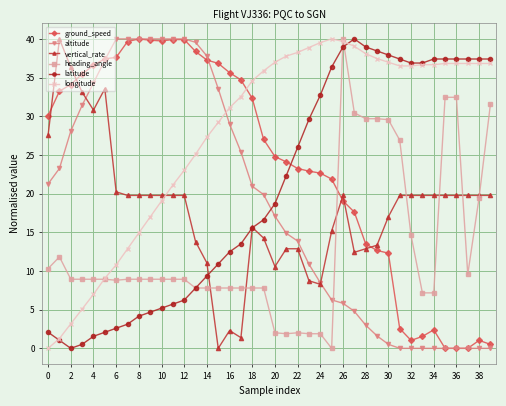

What is the highest value of the ground_speed series?

40.0